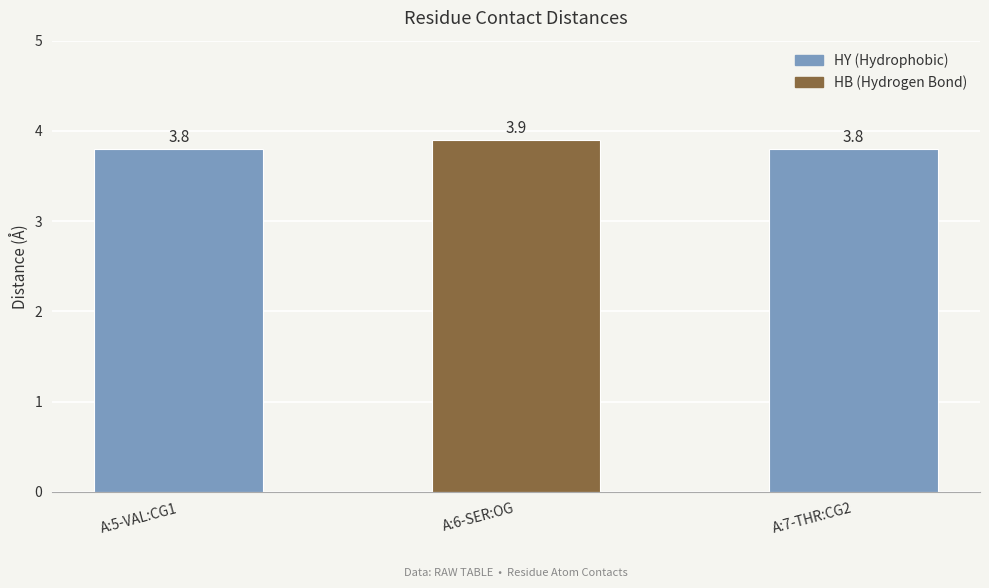

Count the number of categories in the chart.

3